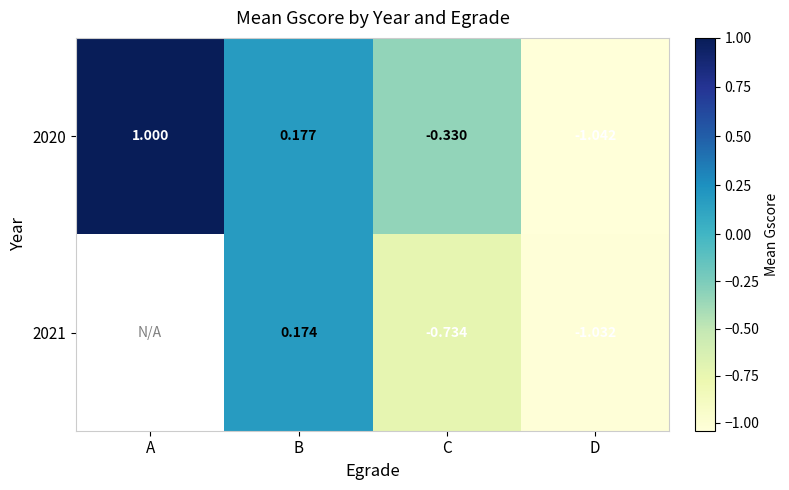

Where does the 2020 series first go above 0?

A